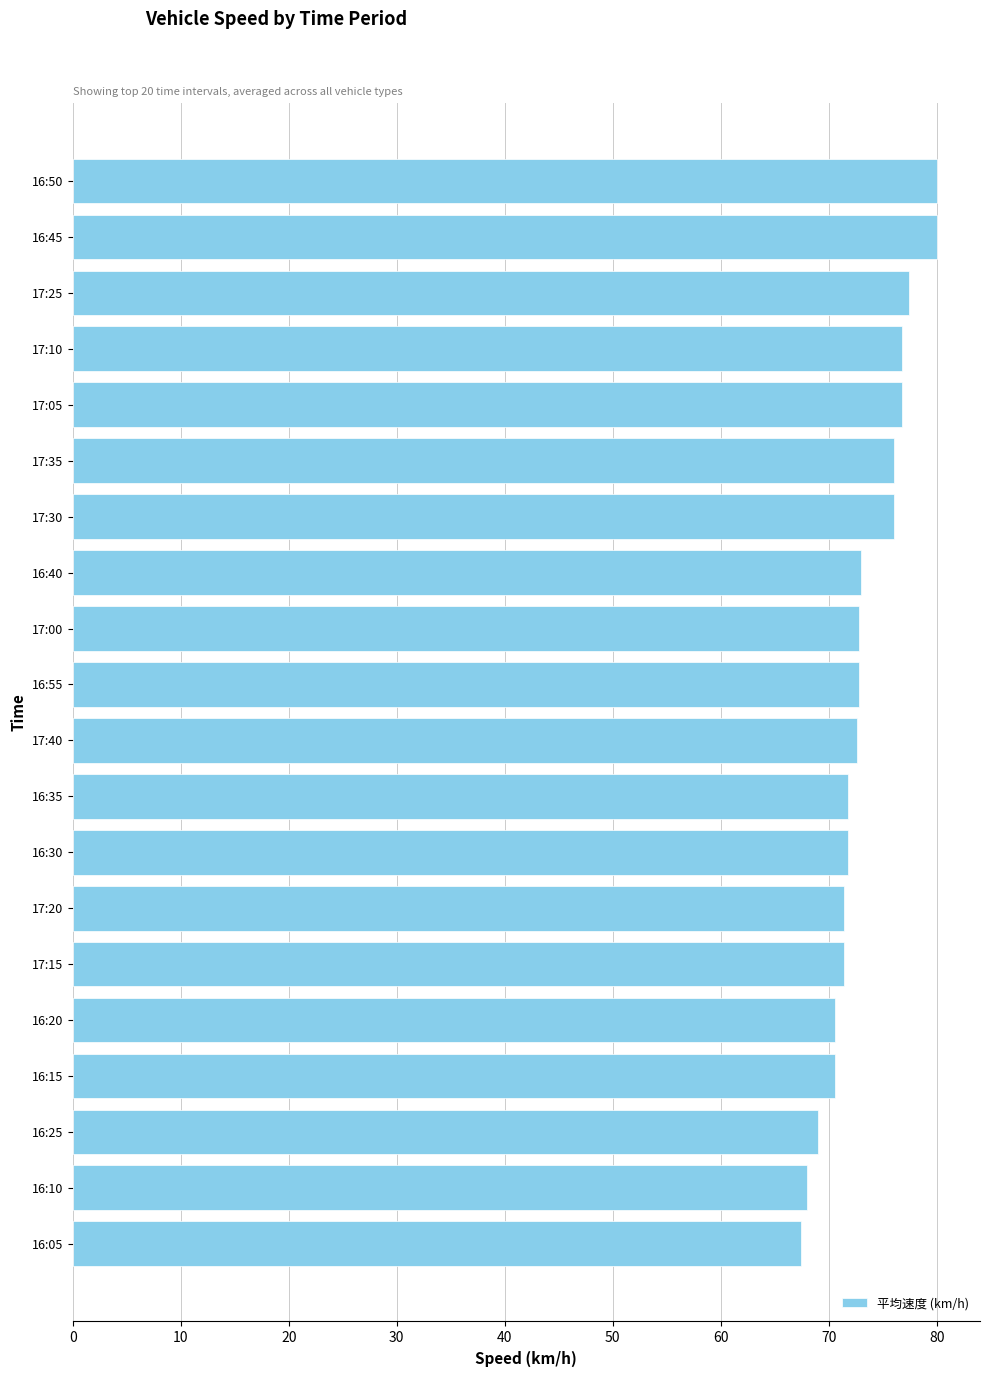

Count the number of categories in the chart.

20